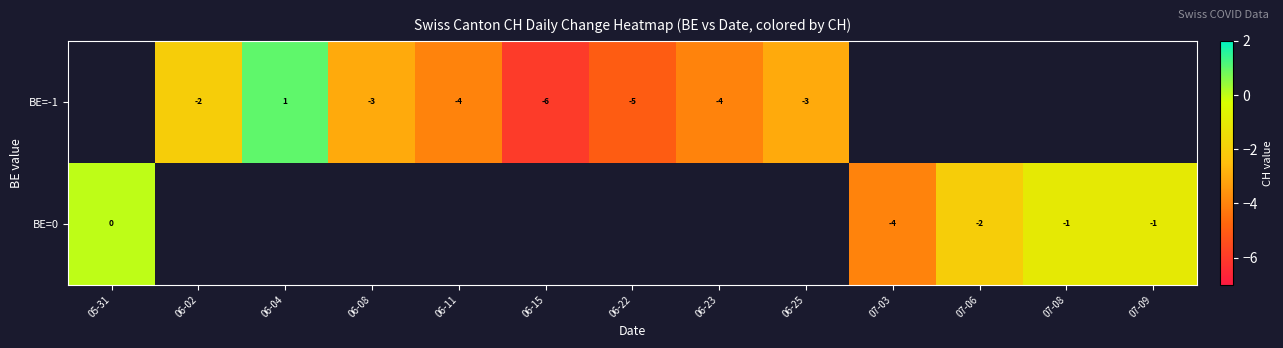

Is it true that BE=-1 equals -10 at 06-15?

False